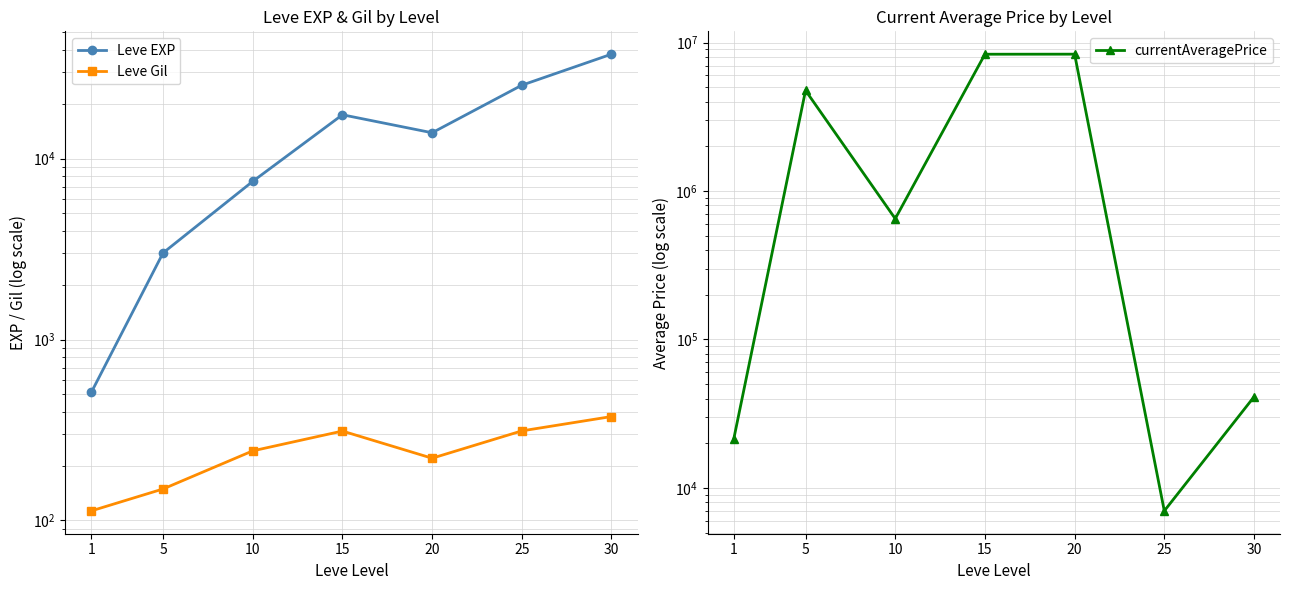

At which label does Leve EXP first exceed 13876?

15